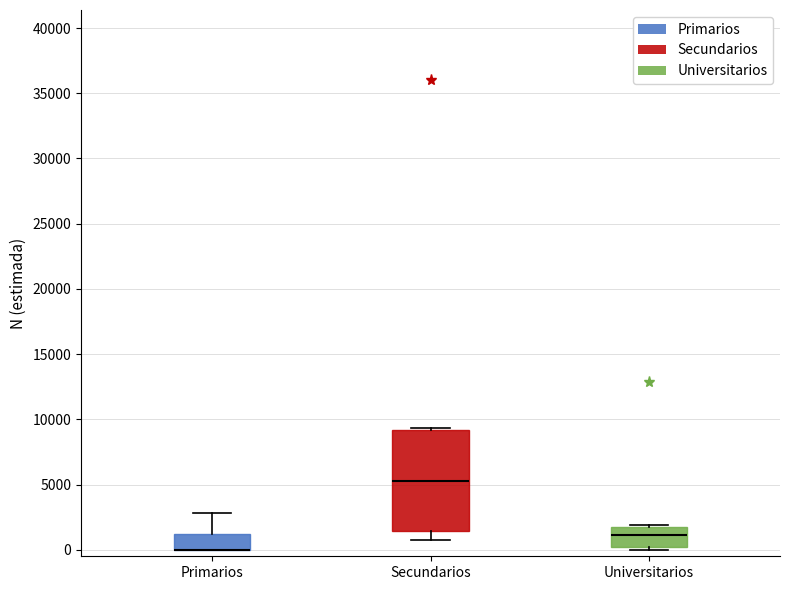

Where does the median line of the box for Universitarios sit on the y-axis? The values are not printed on the chart, so give them approximately, as read against the axis.

1000